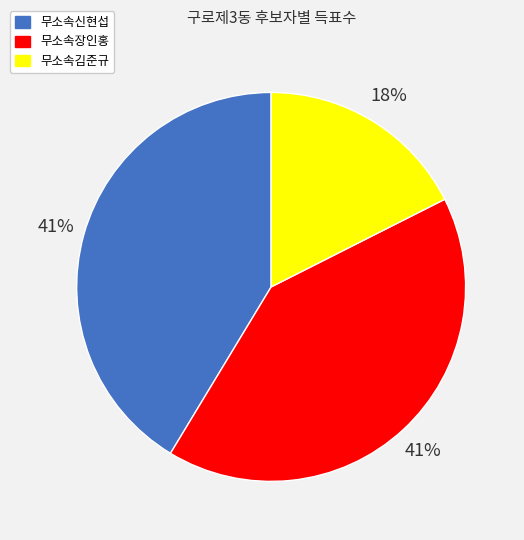

To the nearest percent, what is the average slice percentage?

33%